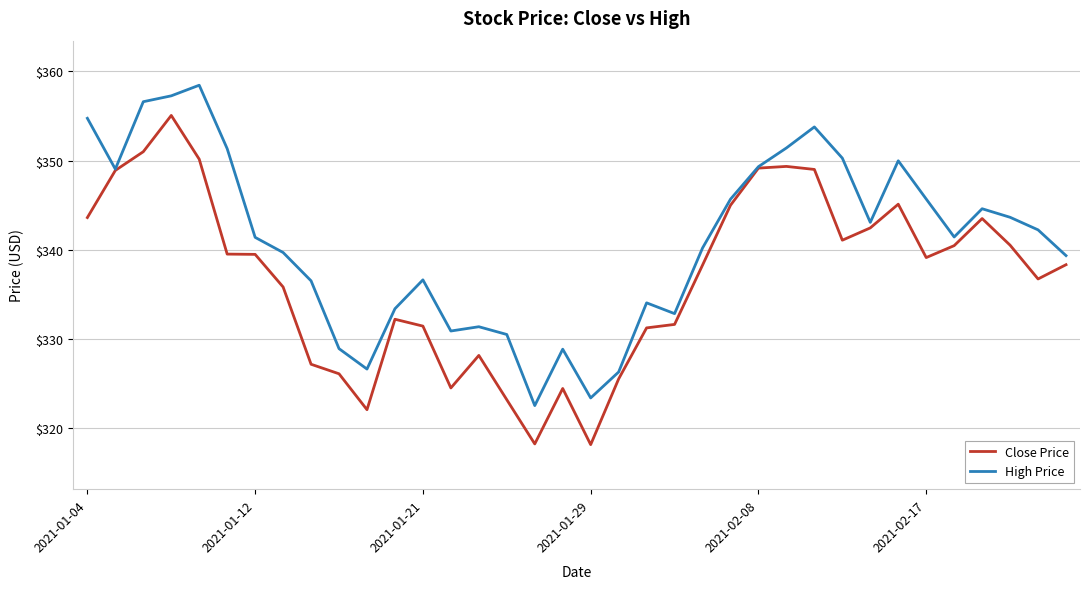

List the series in order of their peak value, highest first.

High Price, Close Price